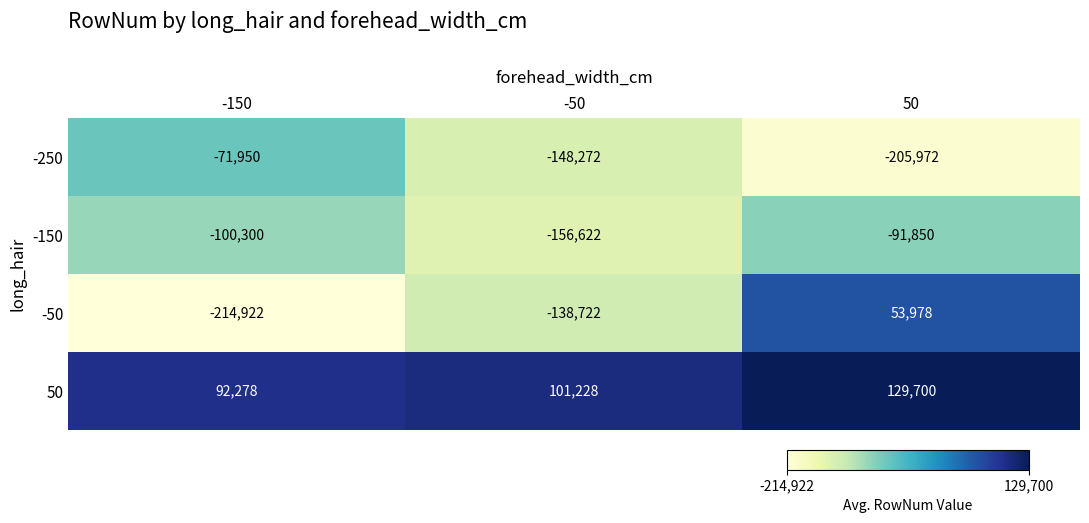

What is the difference between the maximum and minimum values in the -150 series?

64772